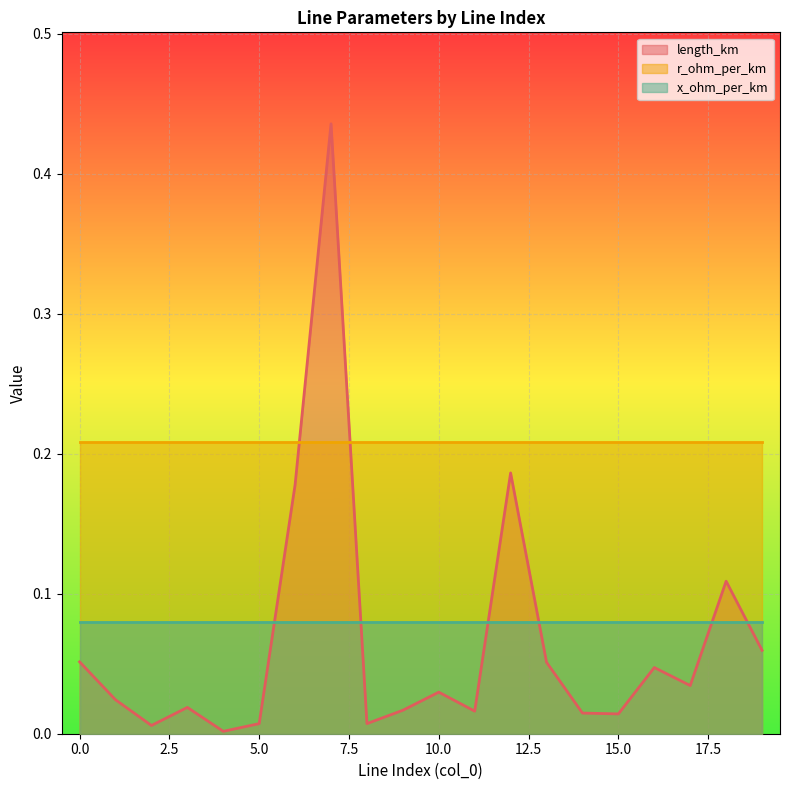

Does the chart display data point markers on the line(s)?

No